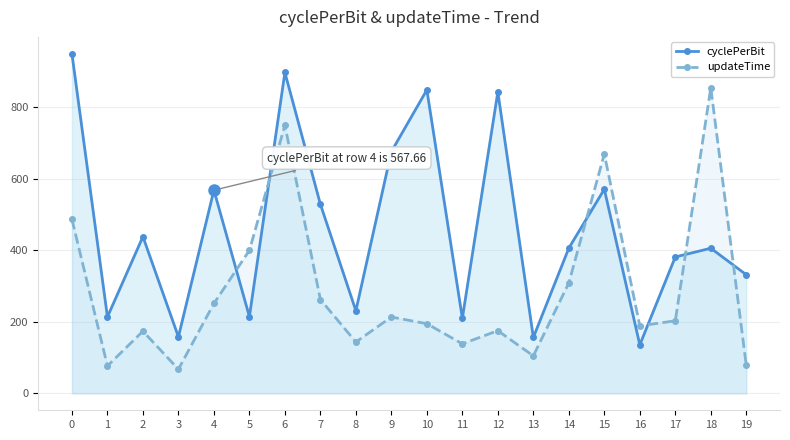

How many series are shown in this chart?

2